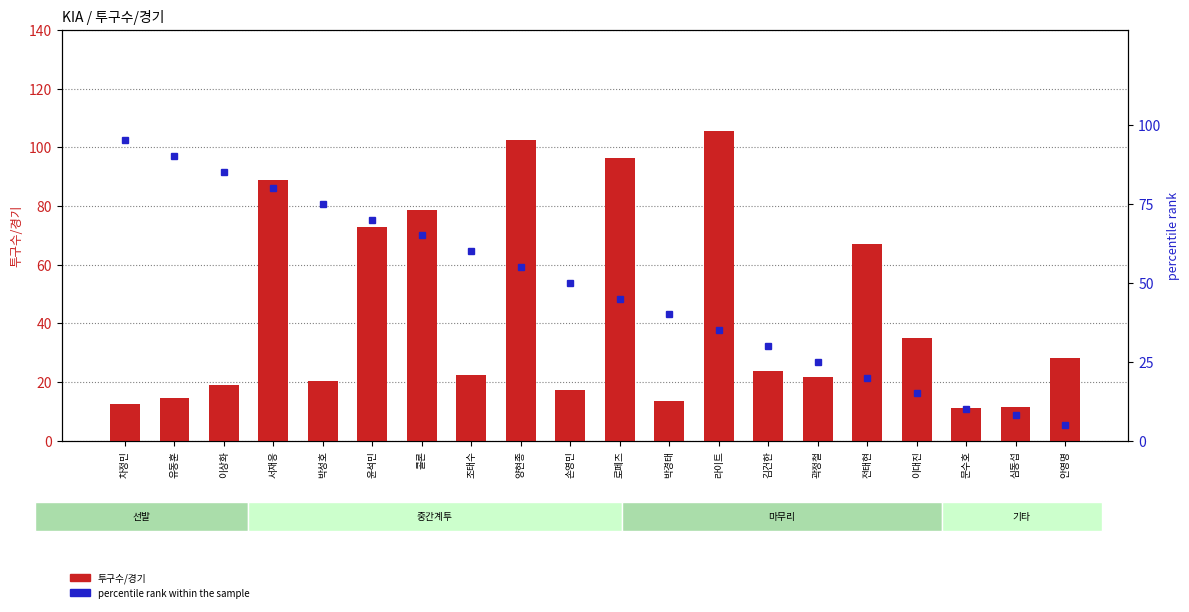

Which series has the largest range (max minus min)?

투구수/경기